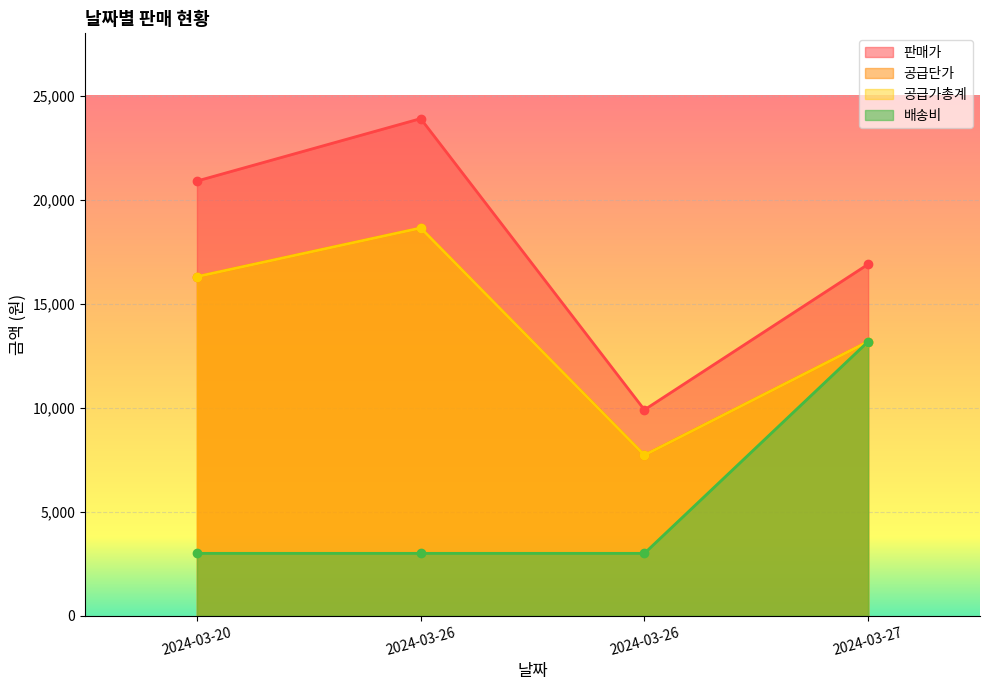

How many data points in 판매가 are above 20900?

1